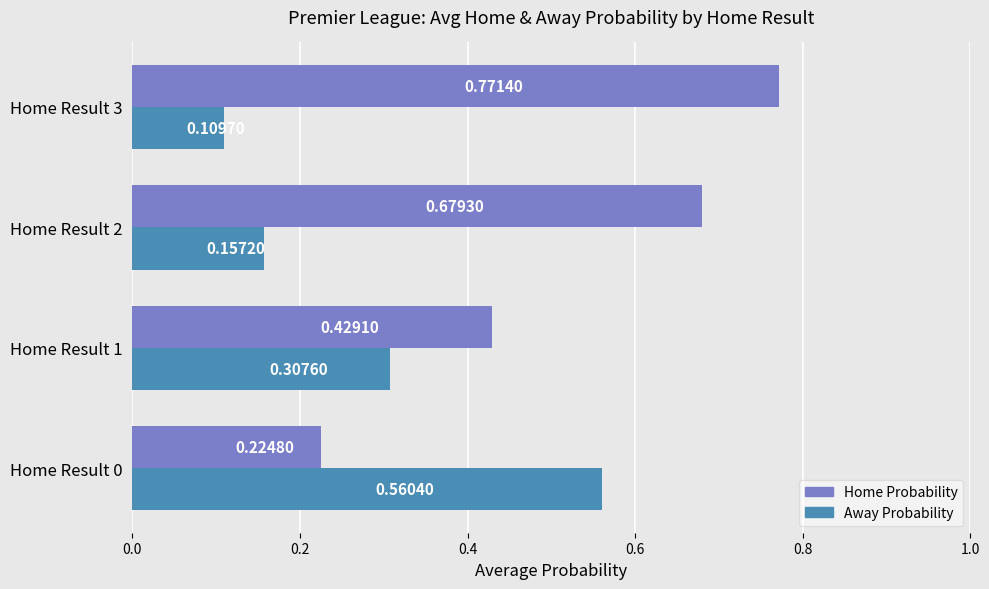

List the series in order of their overall mean, lowest first.

Away Probability, Home Probability